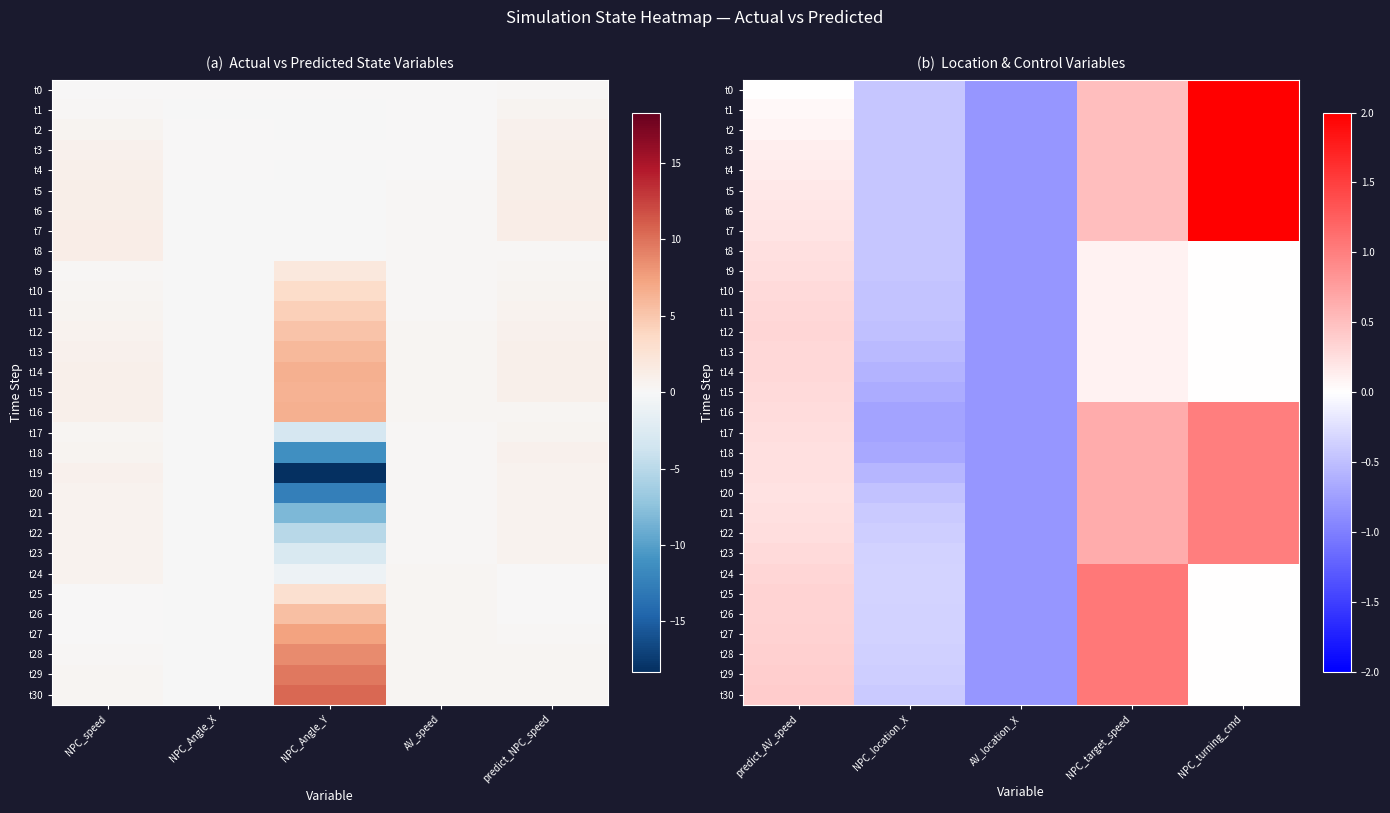

How many data points in t2 are less than 0?

2